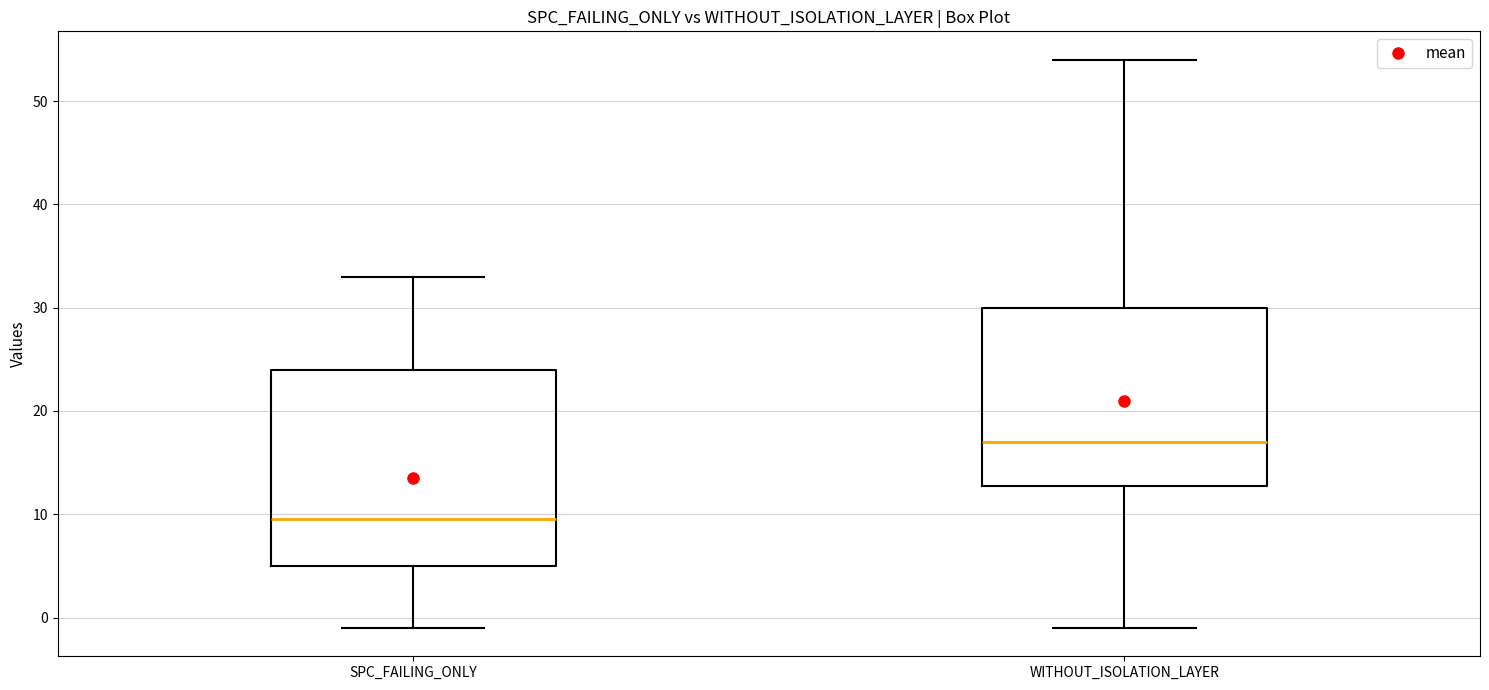

Which box is the tallest, from its lower edge to its upper edge?

SPC_FAILING_ONLY